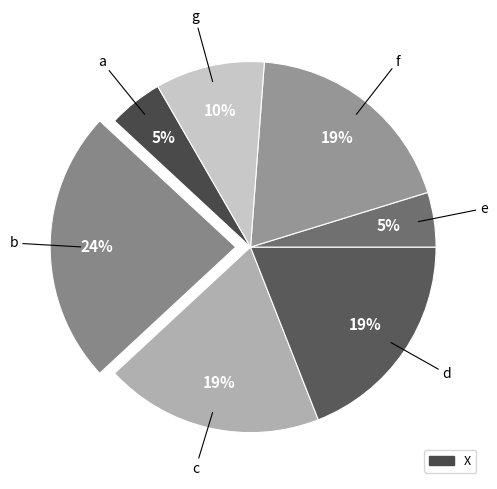

Count the number of slices in the pie.

7